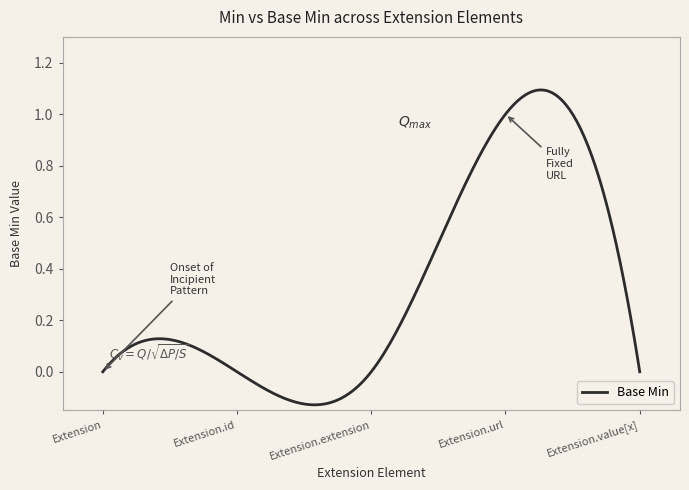

How many lines are shown in the chart?

1